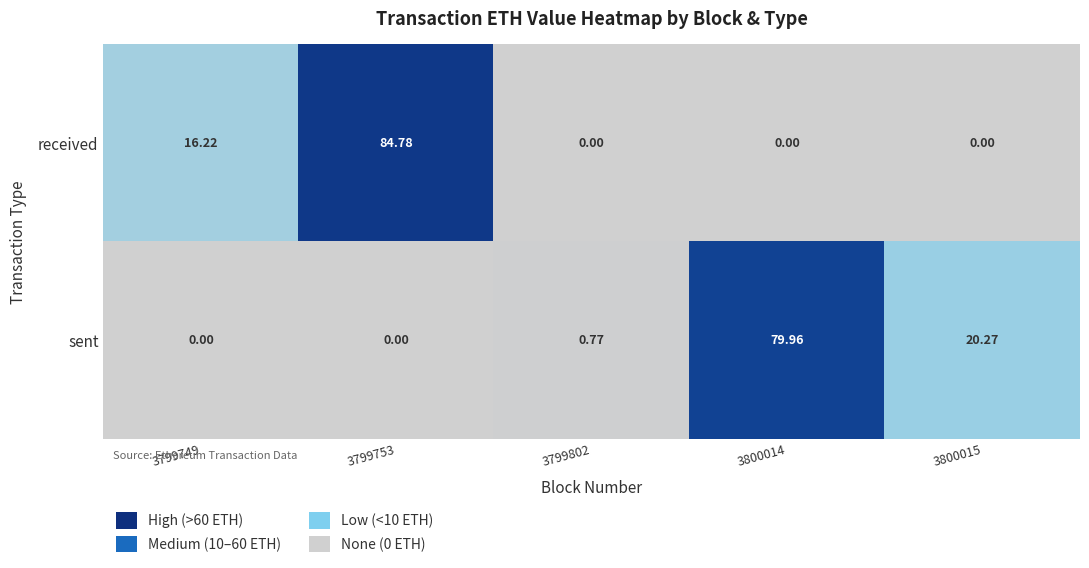

At which category is the sum across all series the highest?

3799753